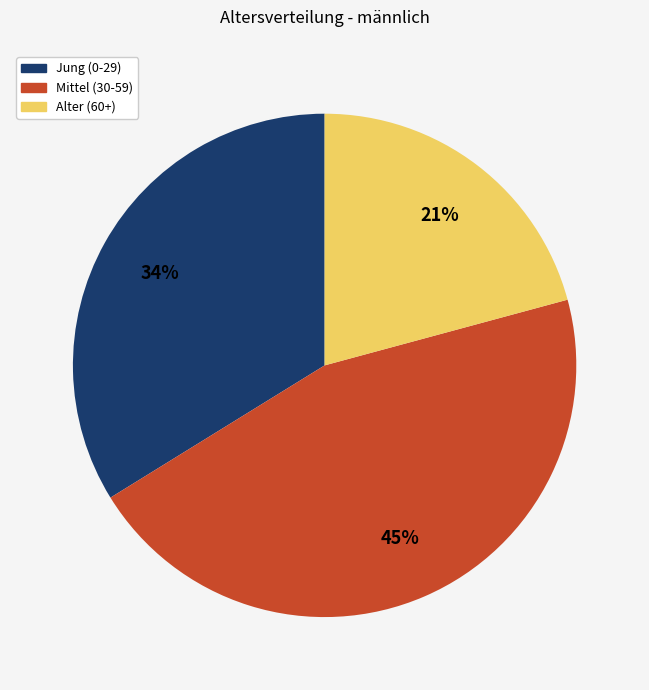

To the nearest percent, what is the average slice percentage?

33%